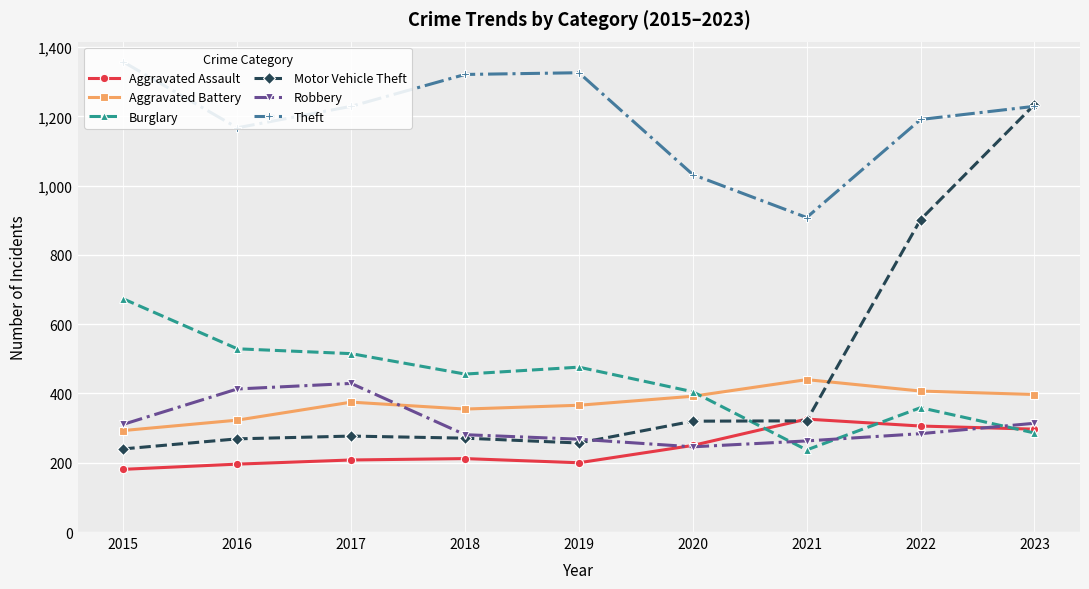

Between 2019 and 2021, which series saw the biggest shift?

Theft